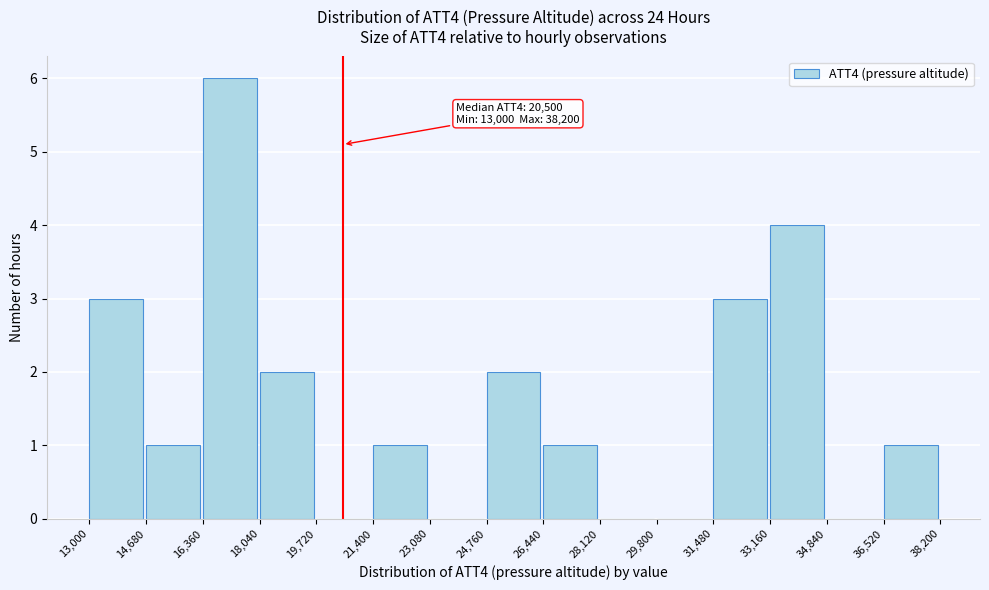

Which range on the x-axis has the tallest bar?

16,360 to 18,040